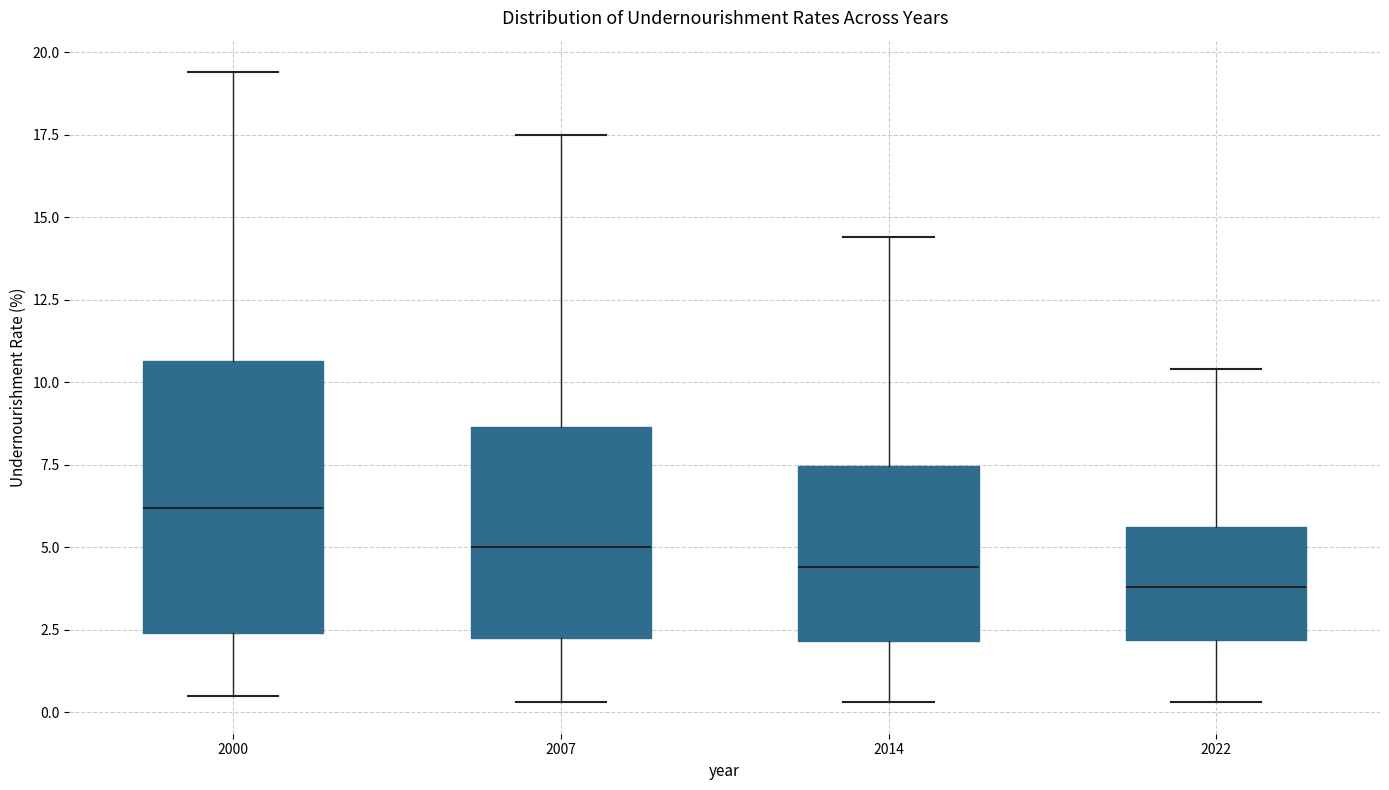

Reading left to right, transcribe this box plot: for each box, give where its median line is, the range the box spans, and where its two whiskers end, as read against the y-axis. The values are not printed on the chart, so give them approximately, as read against the axis.

2000: median 6.0, box 2.5 to 10.5, whiskers 0.5 to 19.5
2007: median 5.0, box 2.5 to 8.5, whiskers 0.5 to 17.5
2014: median 4.5, box 2.0 to 7.5, whiskers 0.5 to 14.5
2022: median 4.0, box 2.0 to 5.5, whiskers 0.5 to 10.5